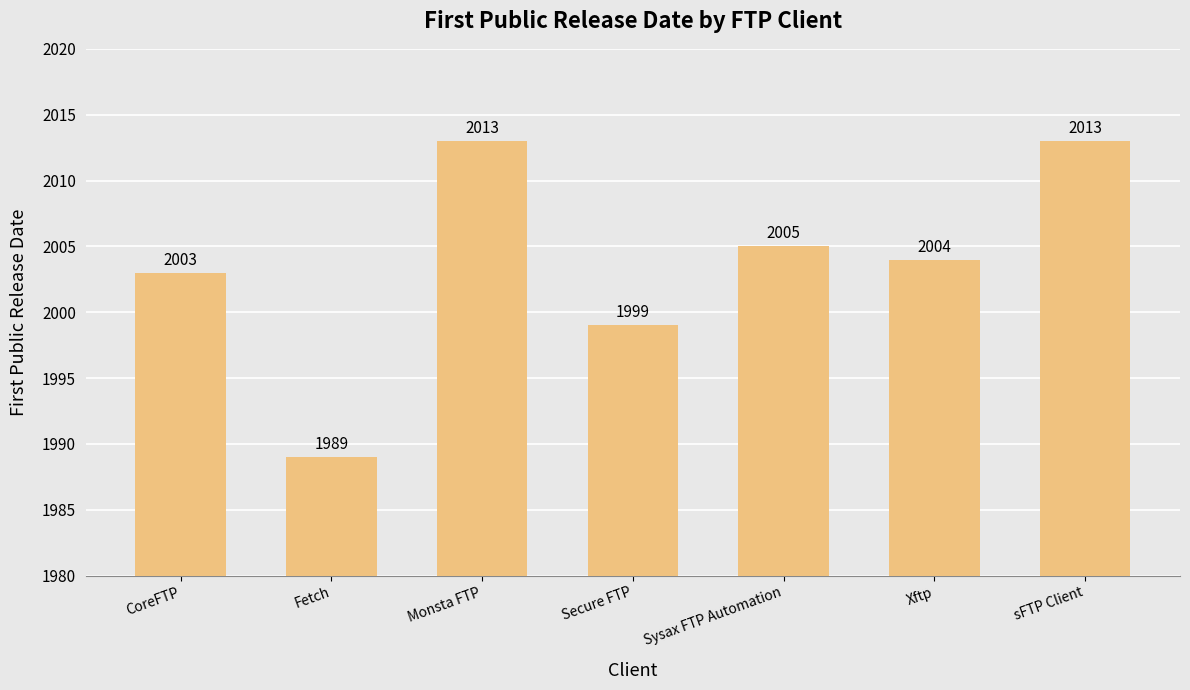

What is the label of the 7th bar from the right?

CoreFTP